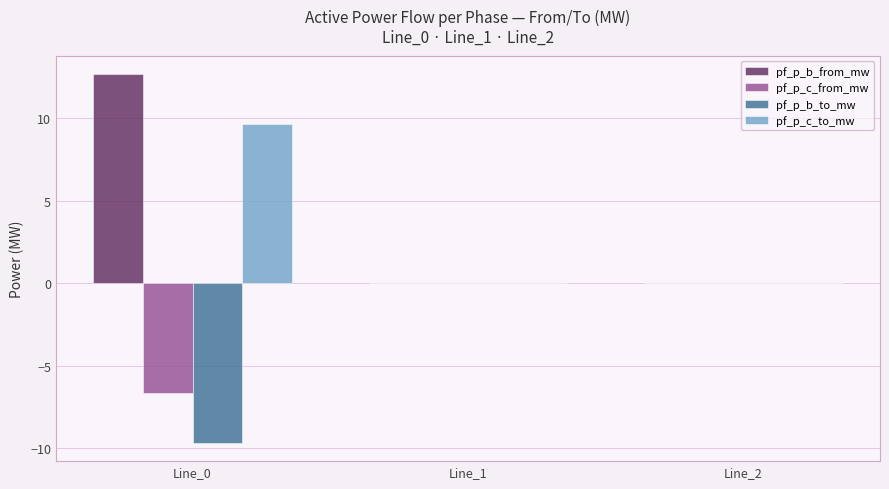

What is the highest value of the pf_p_c_to_mw series?

9.7